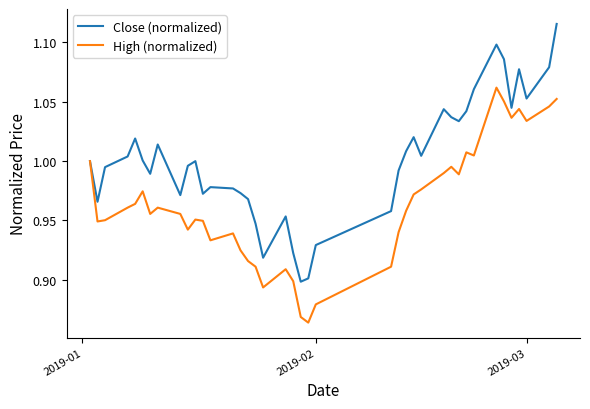

List the series in order of their peak value, lowest first.

High (normalized), Close (normalized)